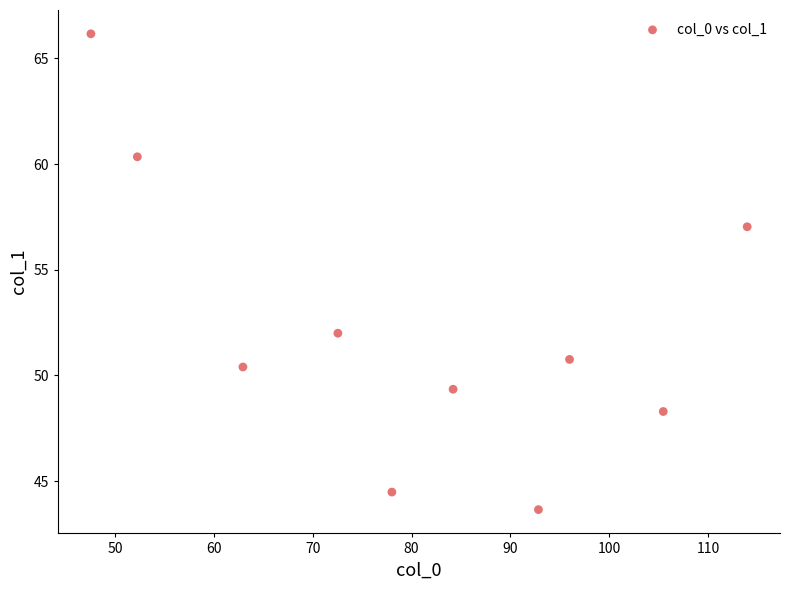

What Y value in the scatter plot is closest to 54?

52.0